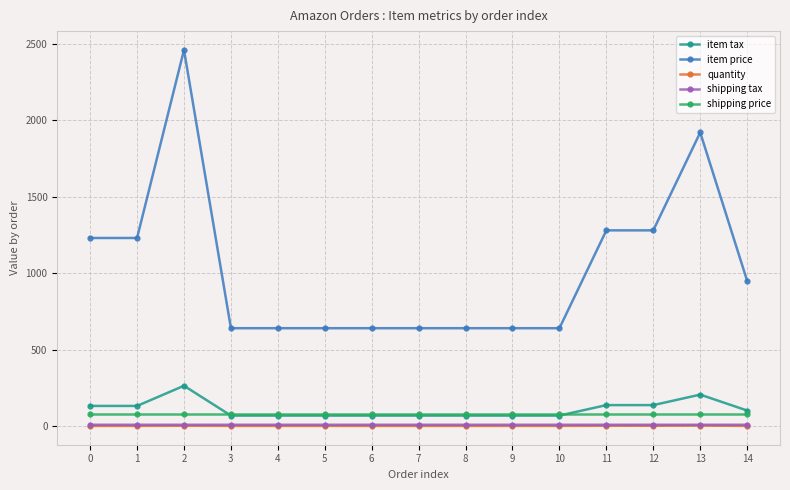

At which category does item price reach its first local peak?

2